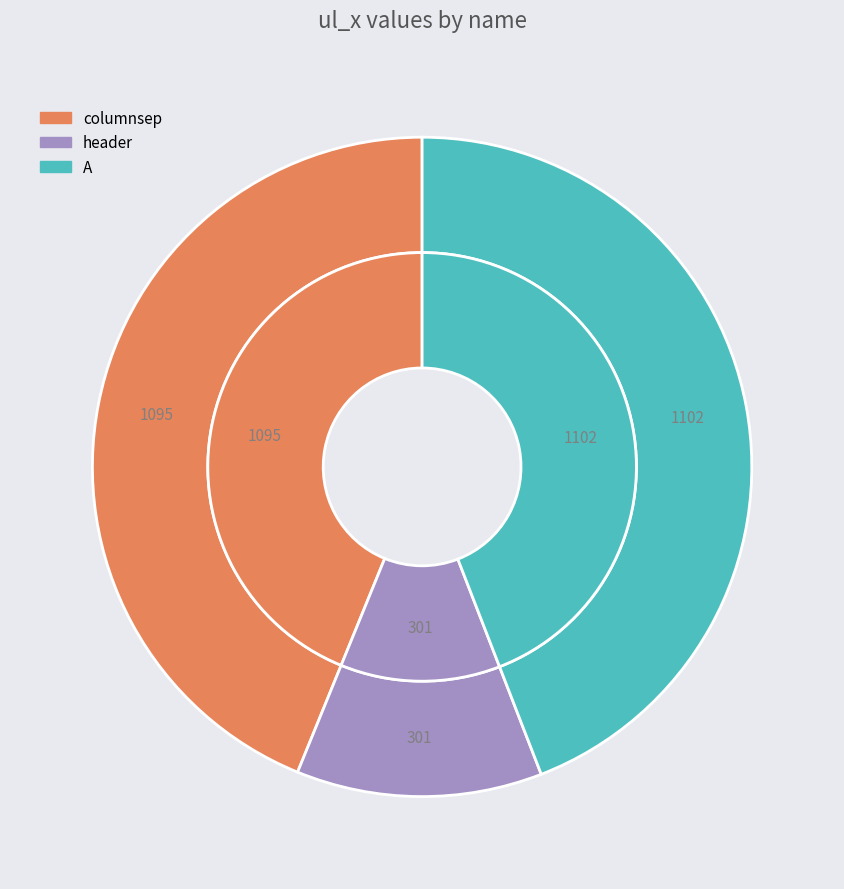

What percentage is NOT represented by A?

55.9%